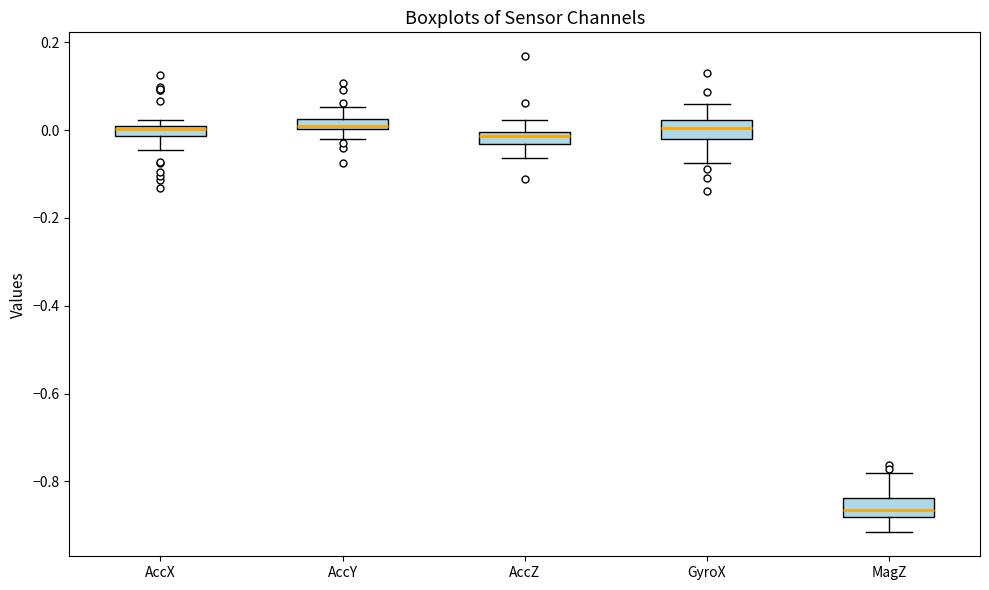

Where is the upper edge of the box for MagZ on the y-axis? The values are not printed on the chart, so give them approximately, as read against the axis.

-0.84